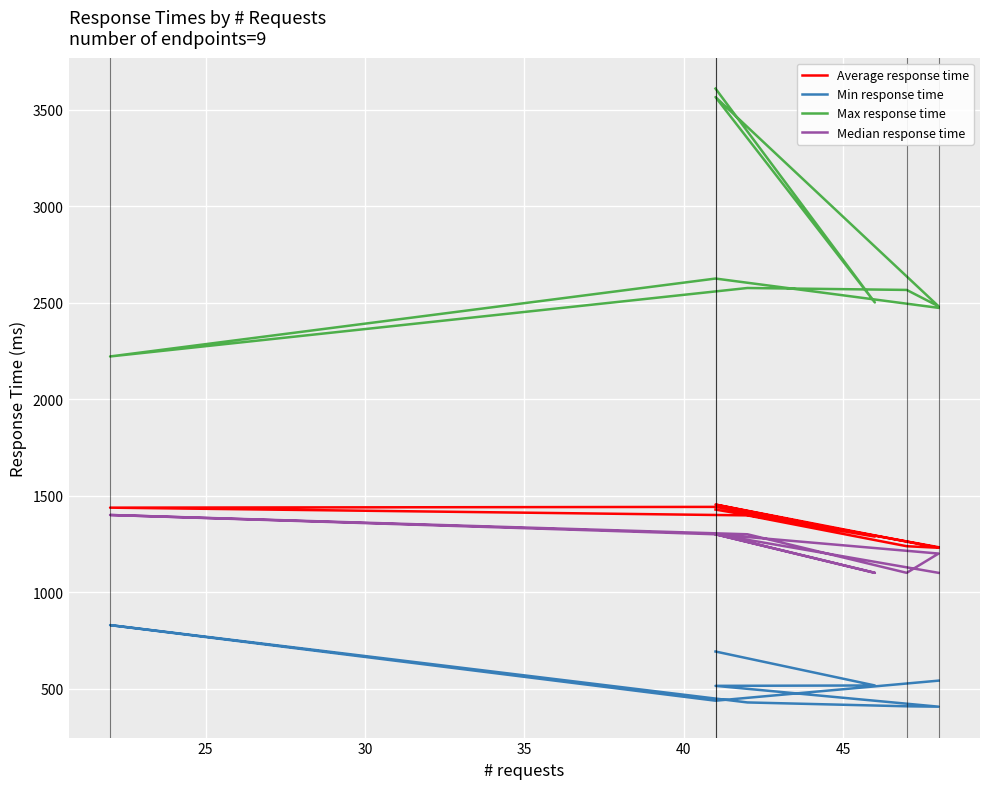

Between 25 and 35, which series saw the biggest shift?

Min response time